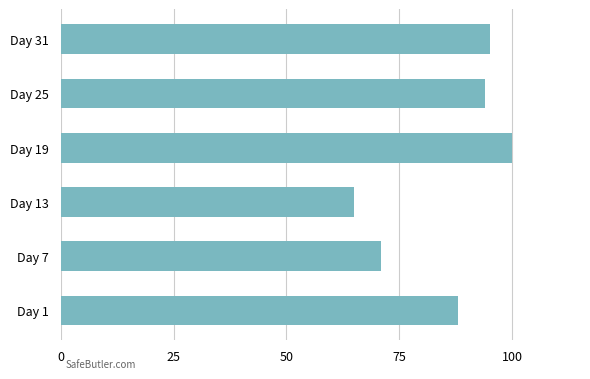

What is the minimum value shown in the chart?

65